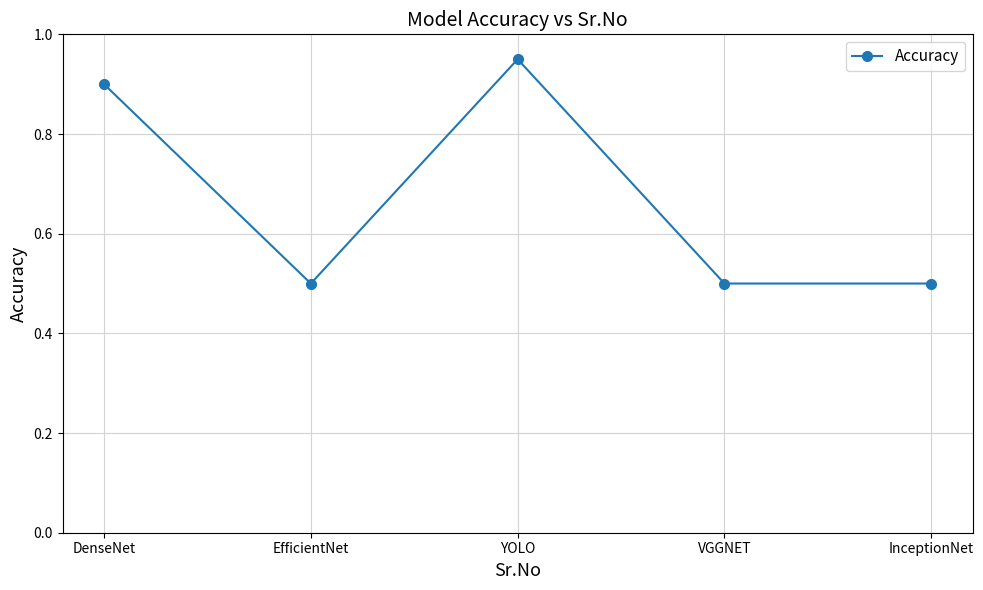

How many lines are shown in the chart?

1